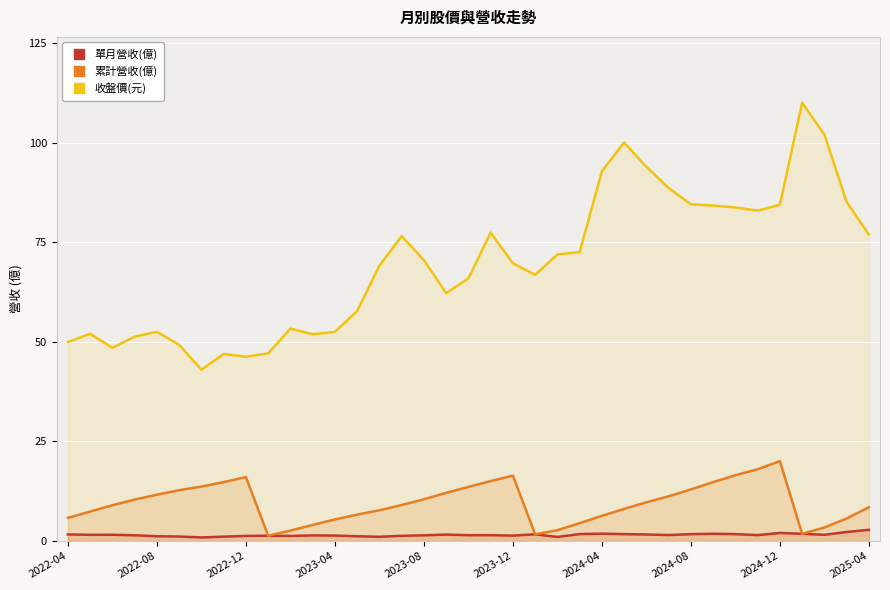

What is the minimum value shown in the chart?

0.9